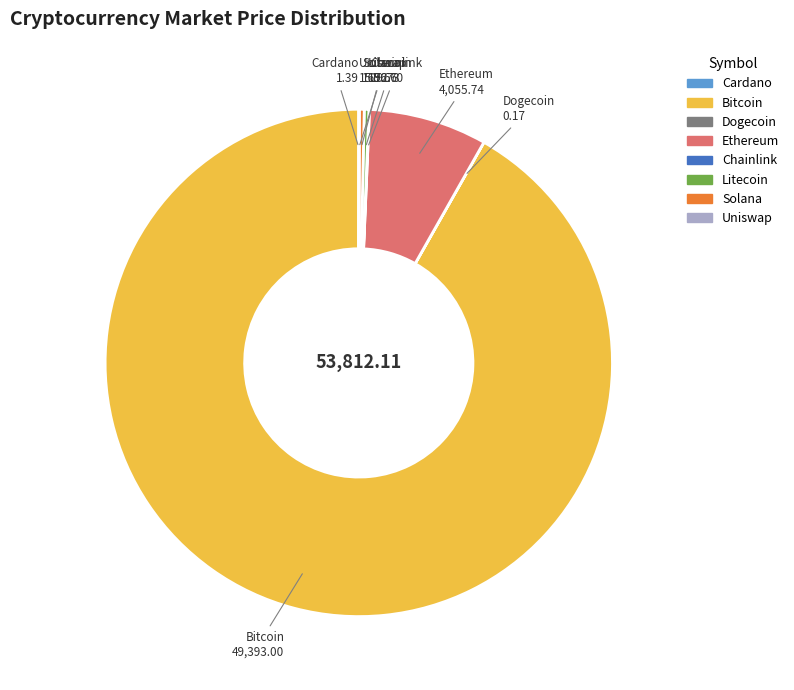

Is there any slice that represents more than half of the pie?

Yes